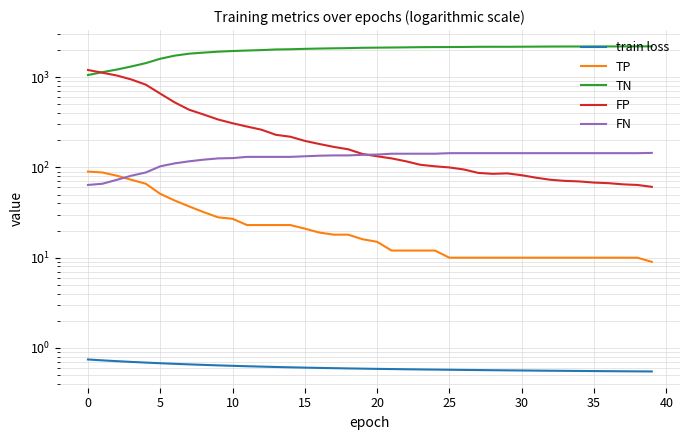

True or false: TN and train loss intersect in this chart.

False